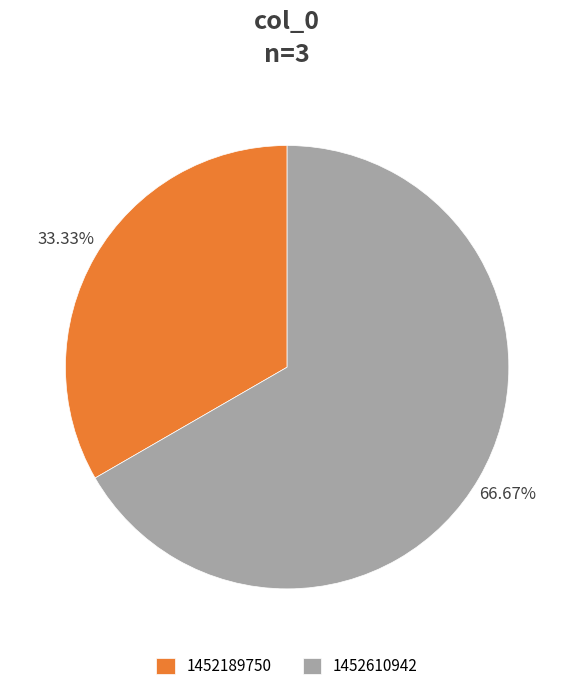

Is it true that 1452610942 is 67% of the pie?

True